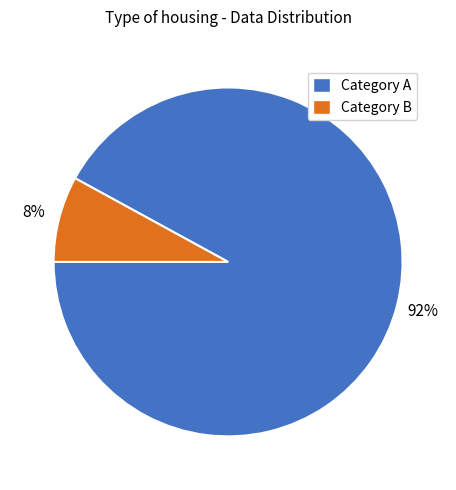

Rank the categories by value from highest to lowest.

Category A, Category B